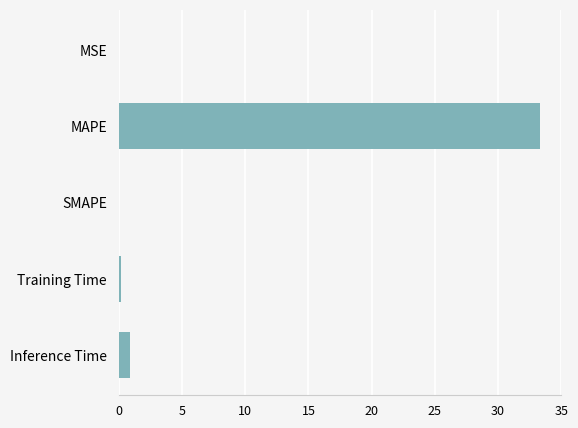

What is the change in value from MAPE to Inference Time?

-32.4